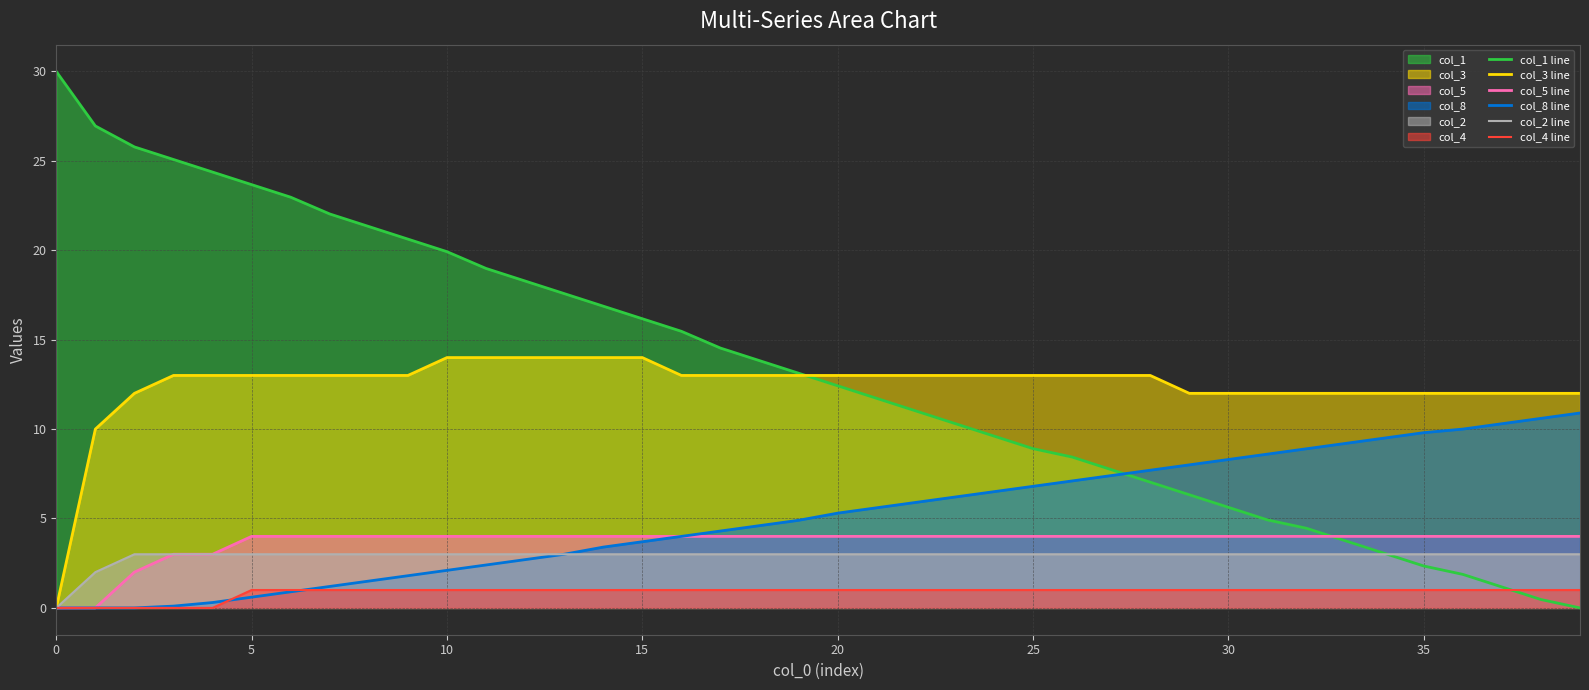

What is the highest value of the col_8 line series?

10.9